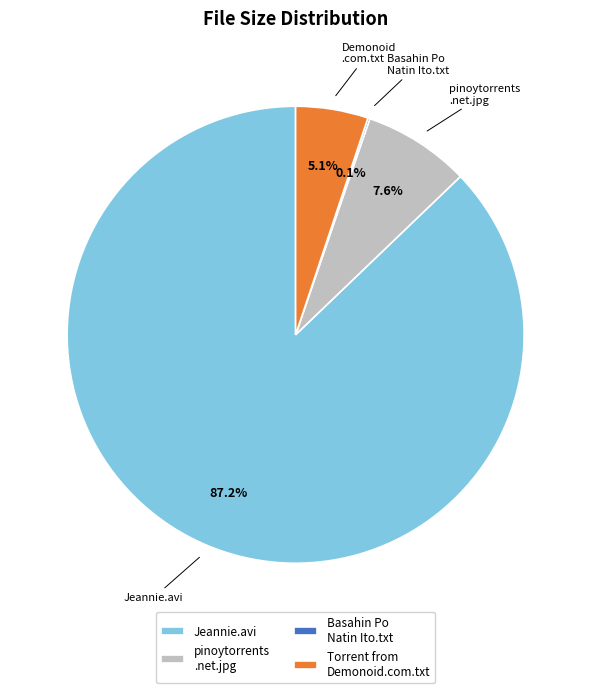

Is there any slice that represents more than half of the pie?

Yes